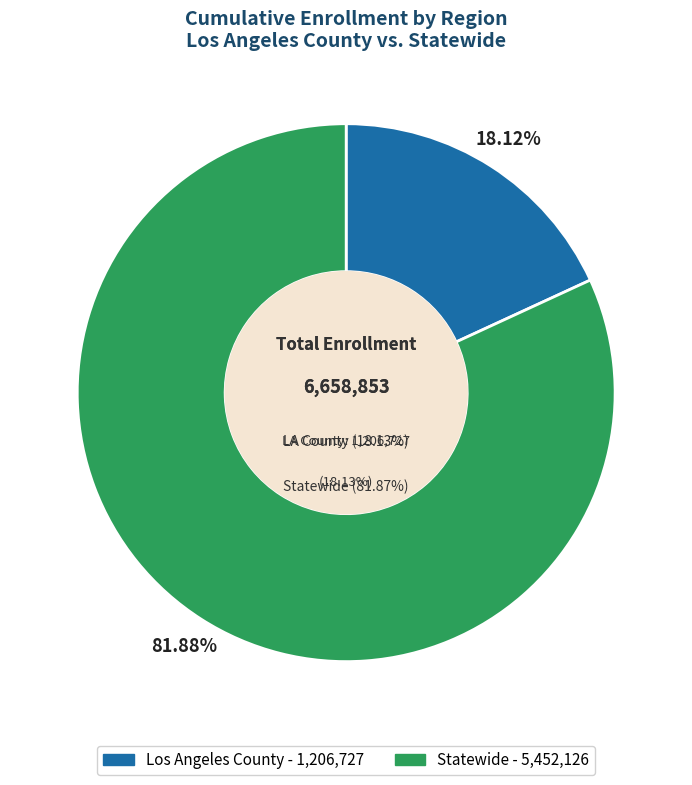

Combined, do Los Angeles County and Statewide account for over 50%?

Yes